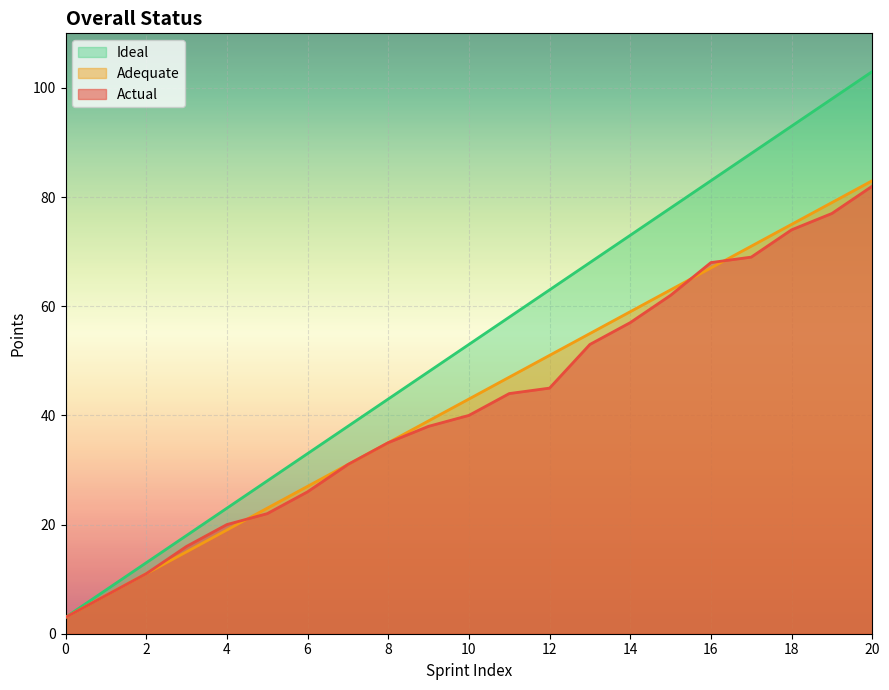

At how many categories does at least one series exceed 9?

19